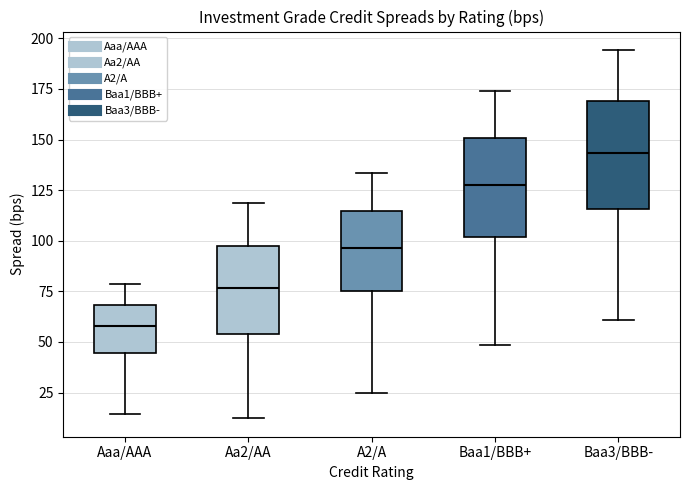

Where does the upper whisker of the box for Aaa/AAA end on the y-axis? The values are not printed on the chart, so give them approximately, as read against the axis.

80